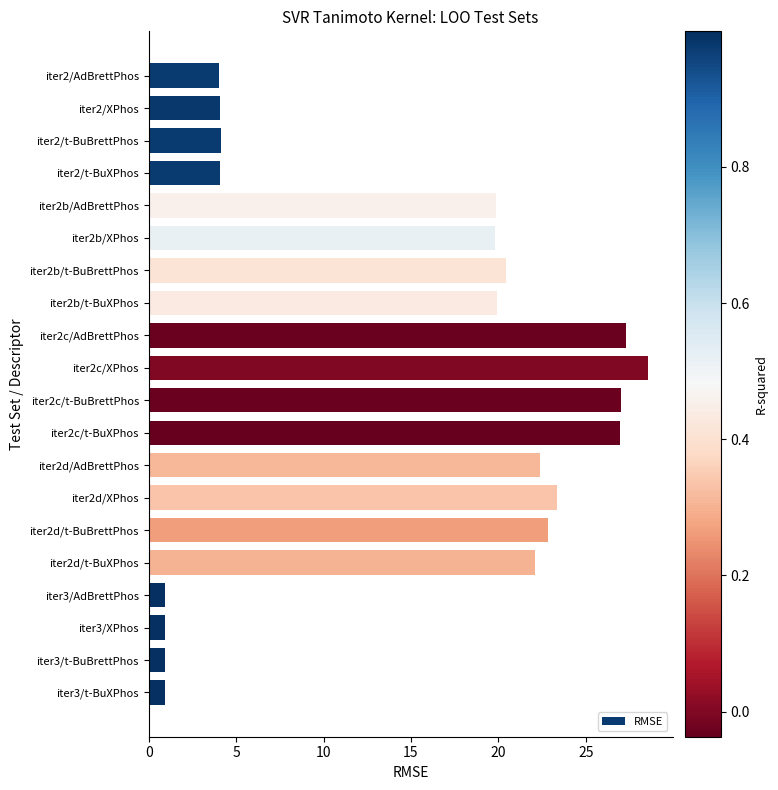

At which category does the chart reach its peak across all series?

iter2c/XPhos